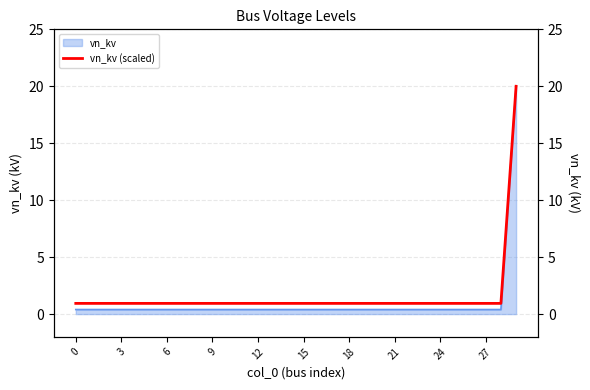

Does the chart have visible grid lines?

Yes